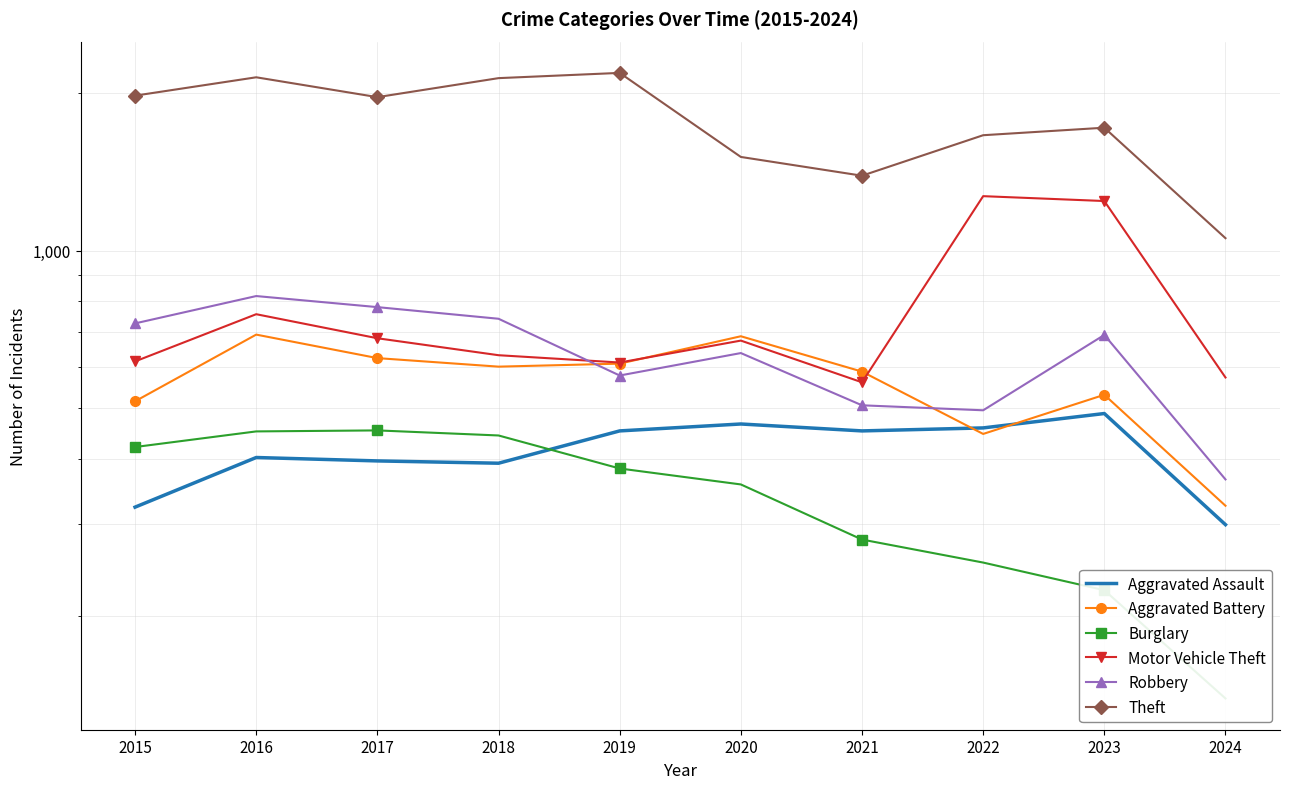

Reading left to right, transcribe all the data shown in this chart.

Aggravated Assault: 323	402	396	392	452	466	452	458	488	299
Aggravated Battery: 515	691	623	600	608	686	587	446	530	325
Burglary: 421	451	453	443	383	357	280	253	224	139
Motor Vehicle Theft: 614	756	680	631	611	673	560	1272	1245	572
Robbery: 726	819	780	741	577	637	506	495	690	365
Theft: 1981	2148	1968	2140	2190	1512	1392	1664	1720	1057